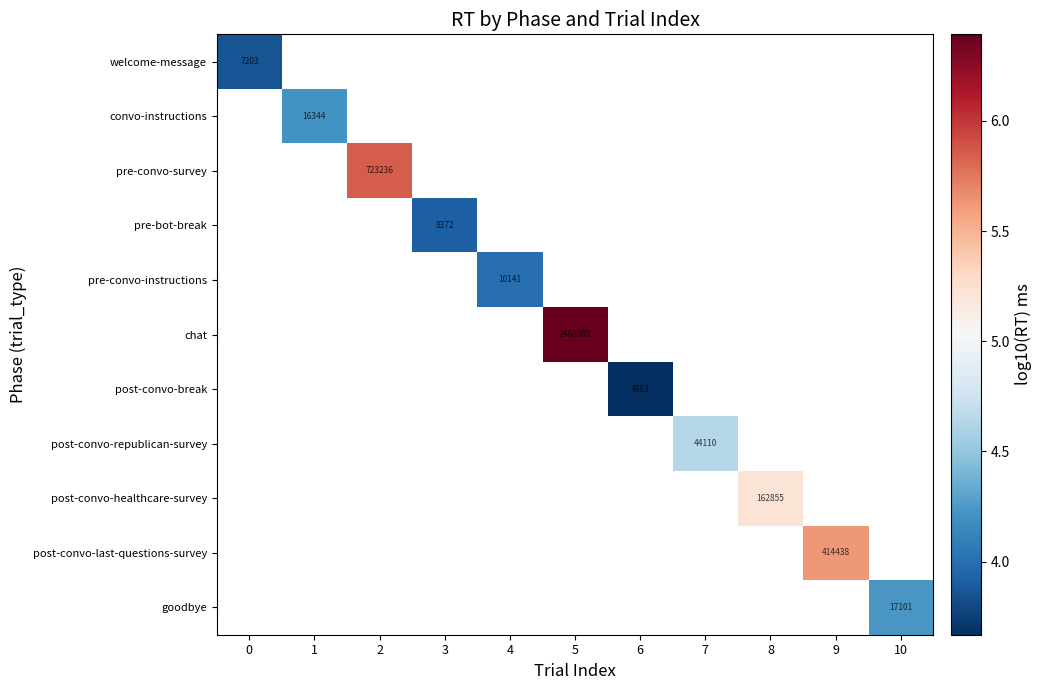

Which label corresponds to the largest value in the chart?

5